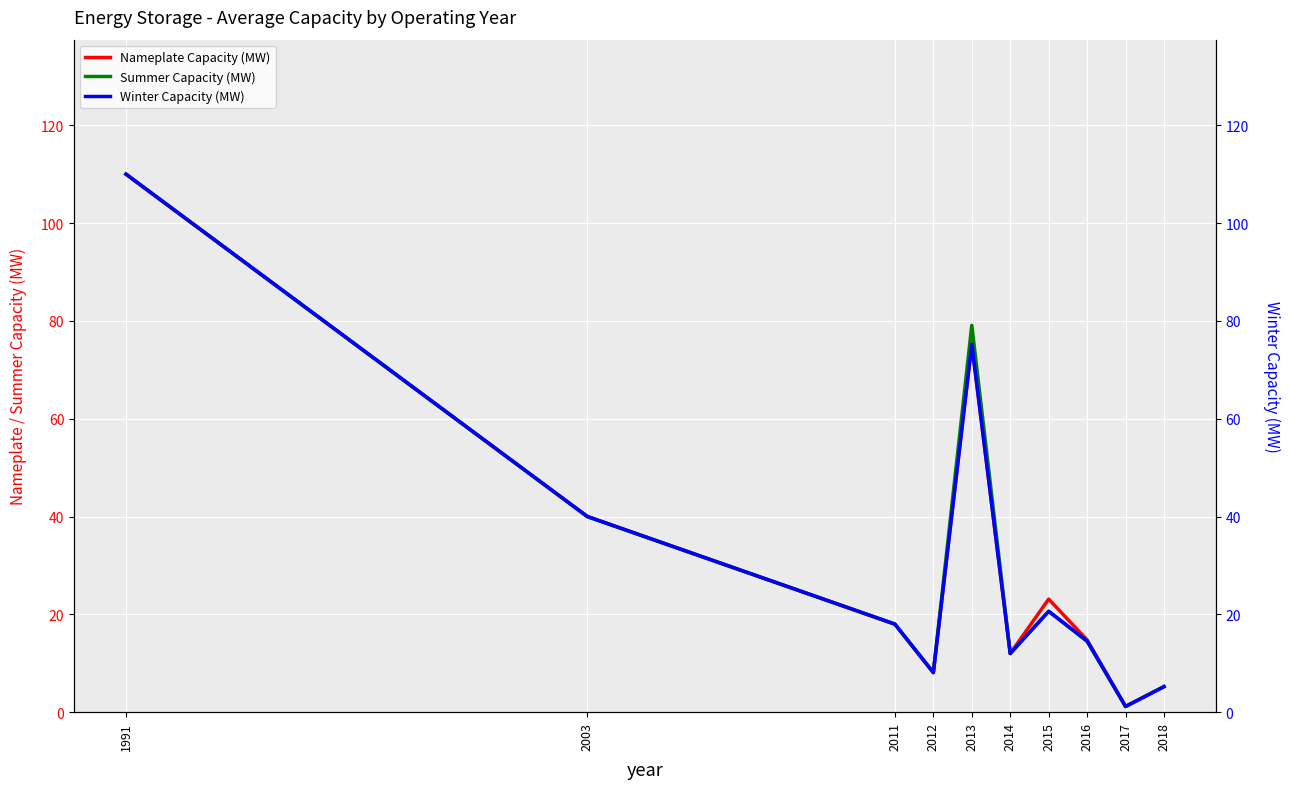

Is it true that Nameplate Capacity (MW) equals 8.1 at 2012?

True